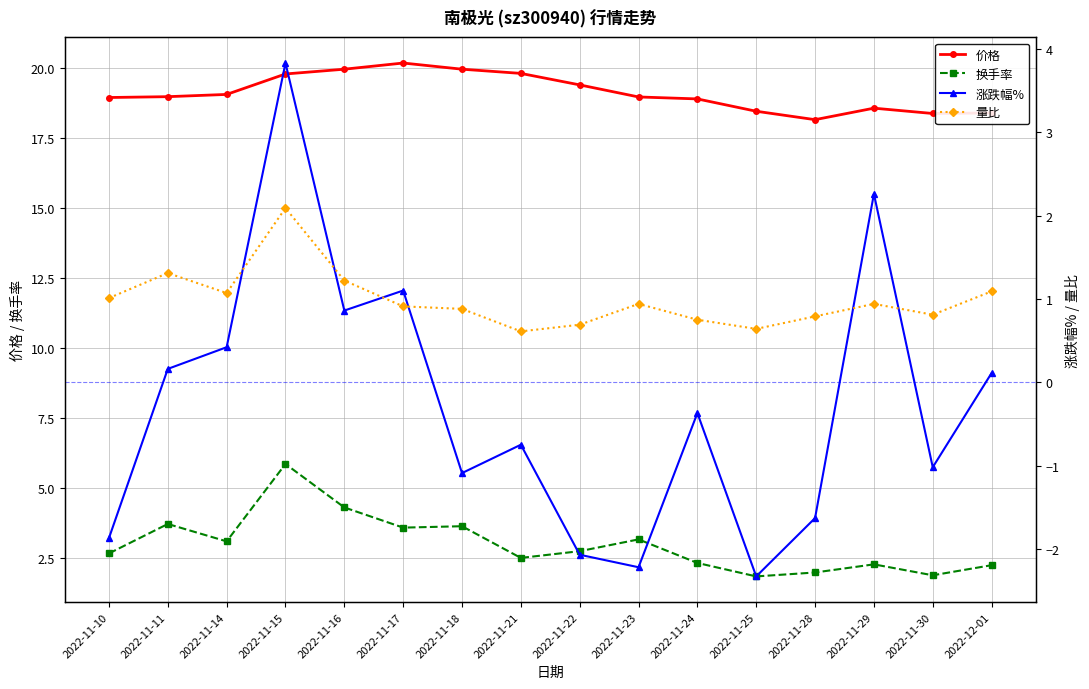

The 价格 series shows 31.5 at 2022-11-17. True or false?

False